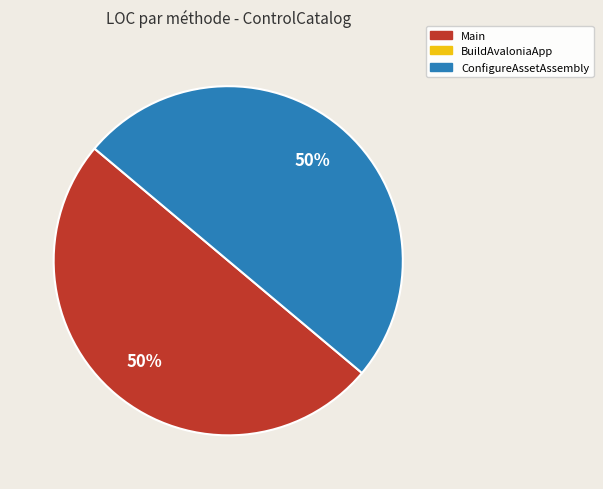

To the nearest percent, what is the average slice percentage?

50%